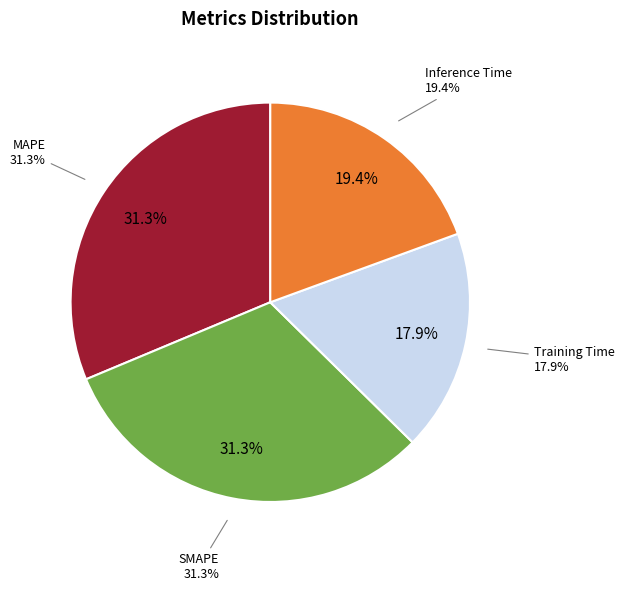

How many slices are in this pie chart?

5